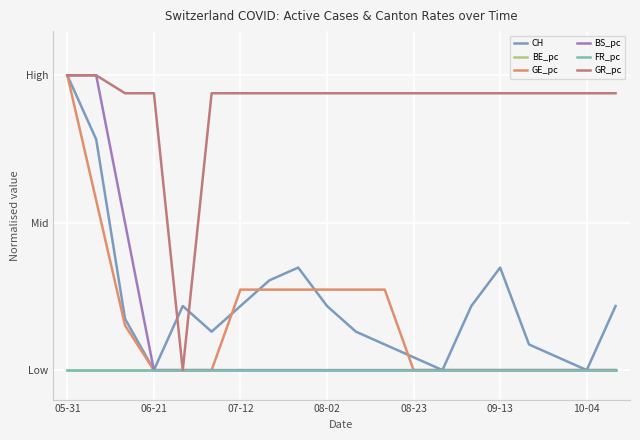

Does the chart display data point markers on the line(s)?

No